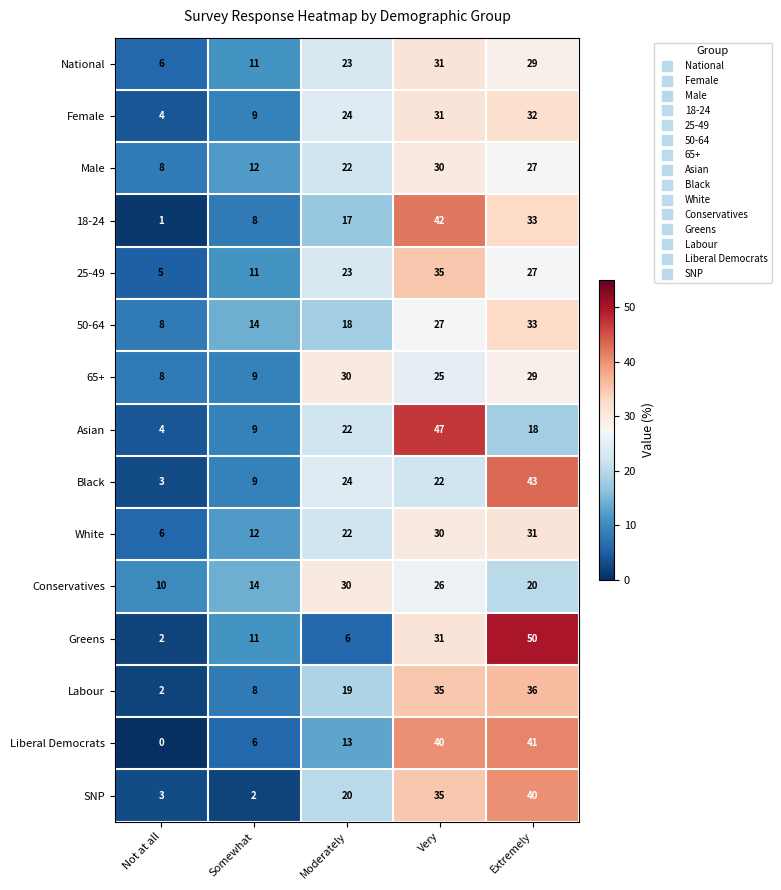

Count the number of data series in this chart.

15